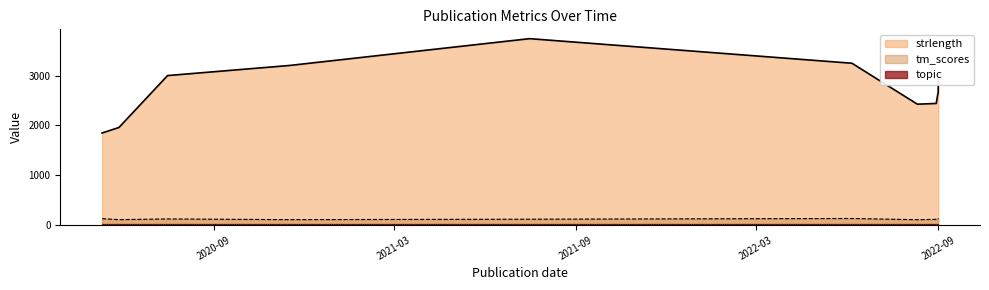

True or false: tm_scores has more than 1 points higher than both neighbors.

False